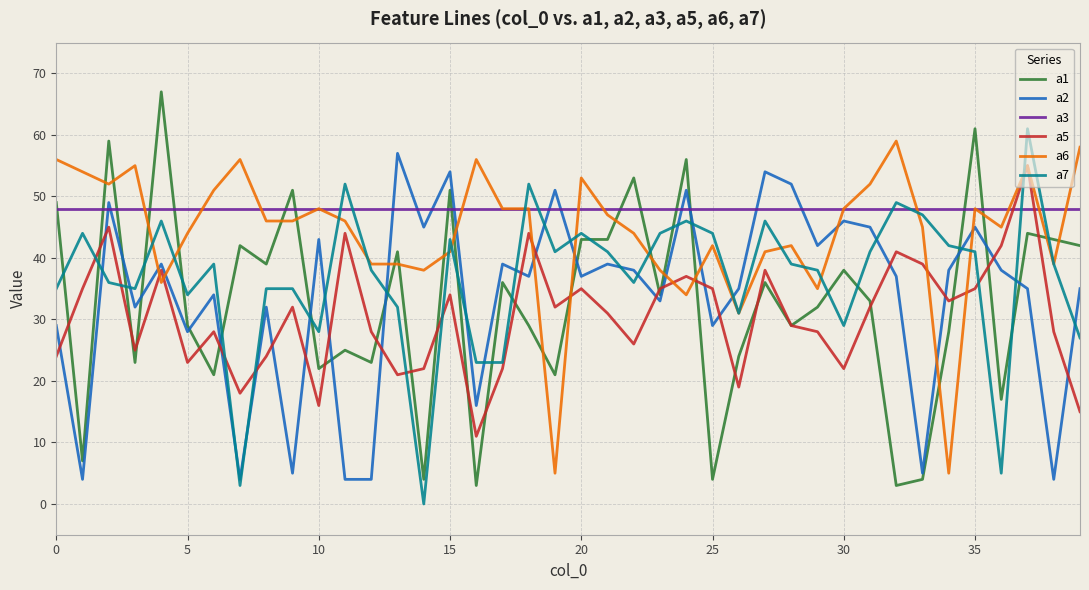

What is the lowest value of the a6 series?

5